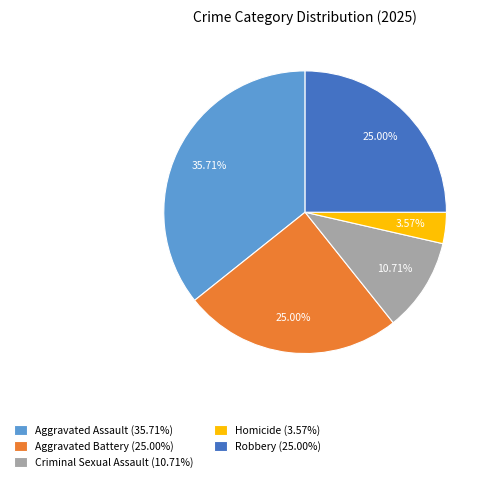

How many slices are in this pie chart?

5